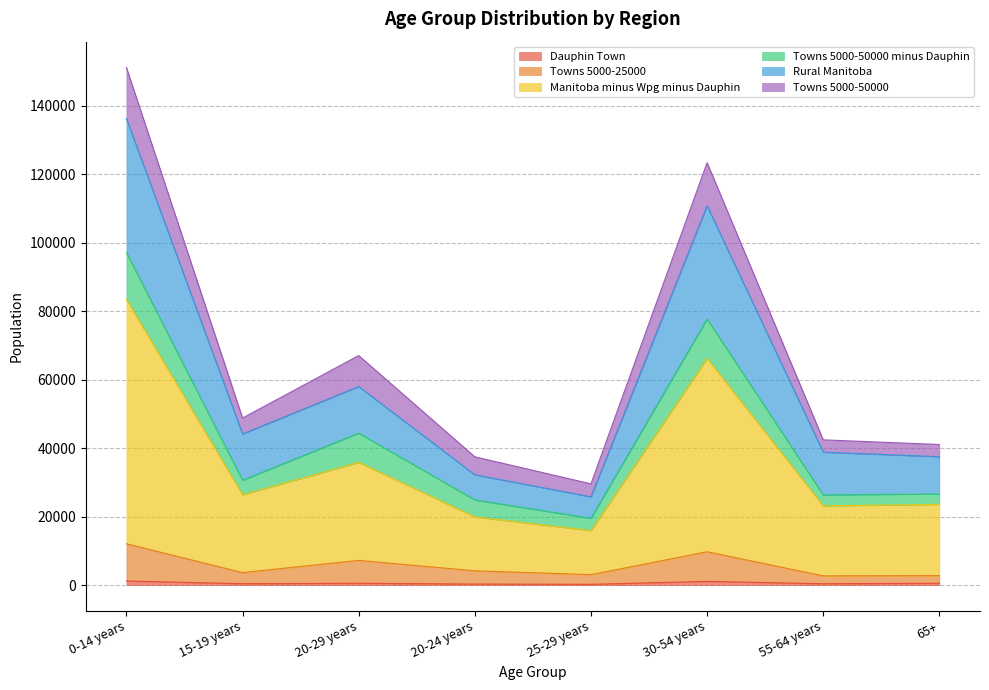

True or false: Dauphin Town has more than 2 interior local peaks.

False